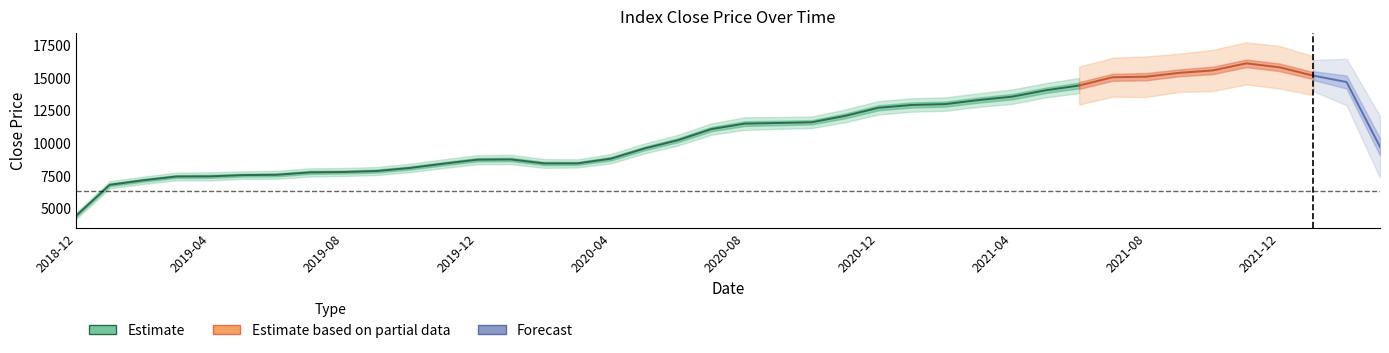

The value at 2020-04 is 9000.5. True or false?

True